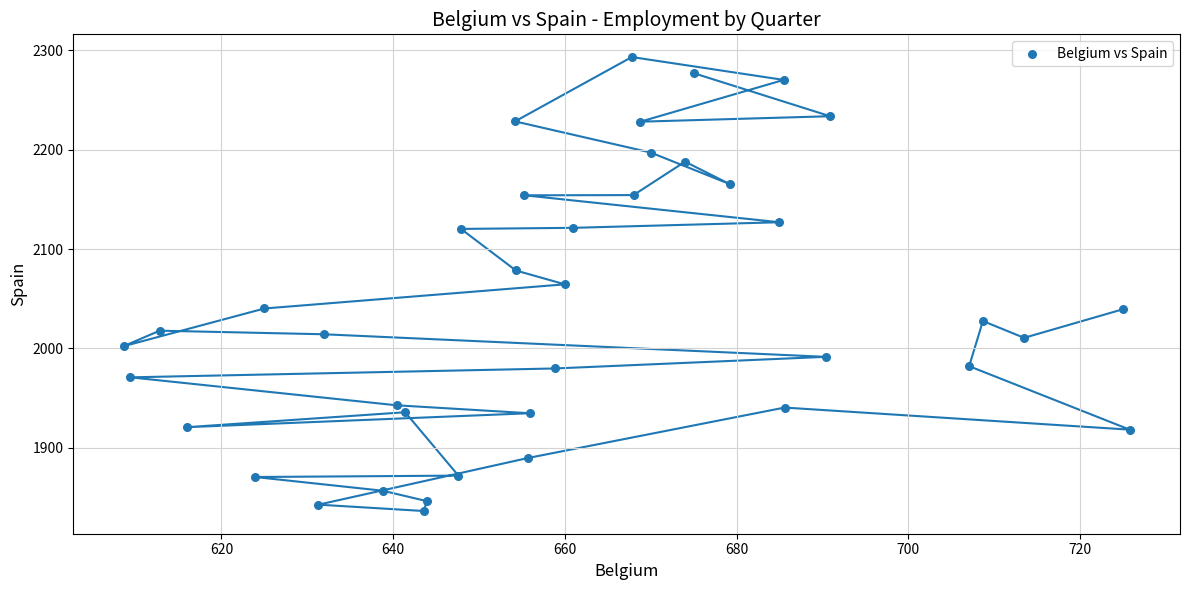

What is the range of X values (max minus min)?

117.2